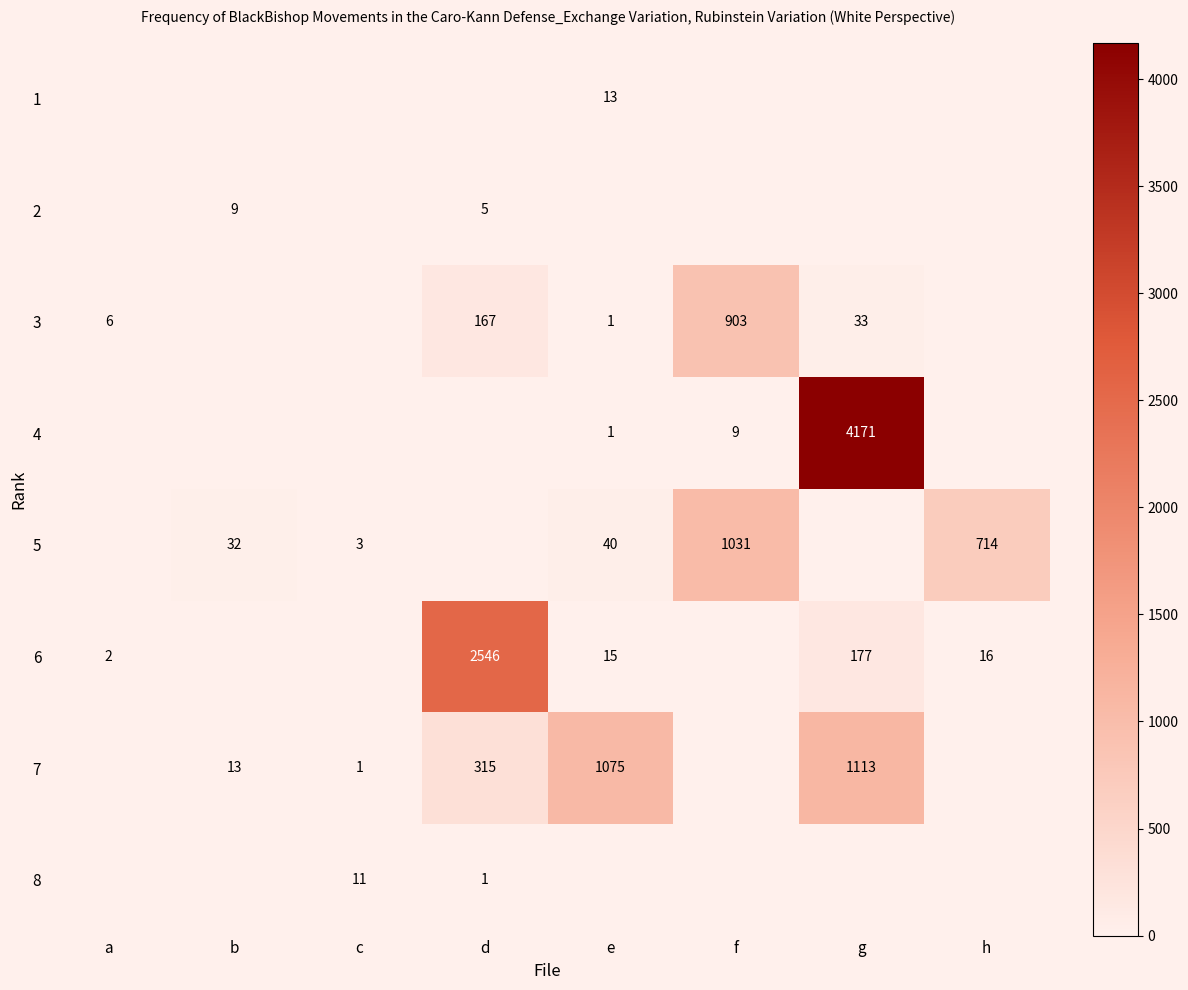

Is it true that 6 equals 177 at g?

True